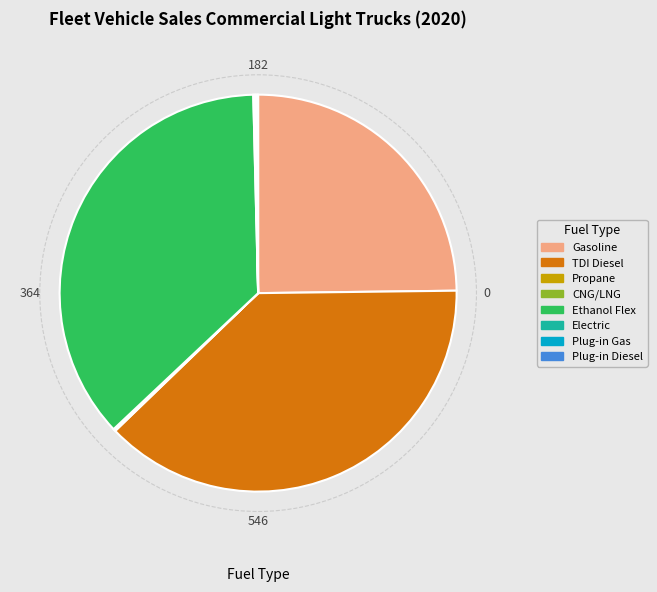

Is it true that Gasoline is 25% of the pie?

True